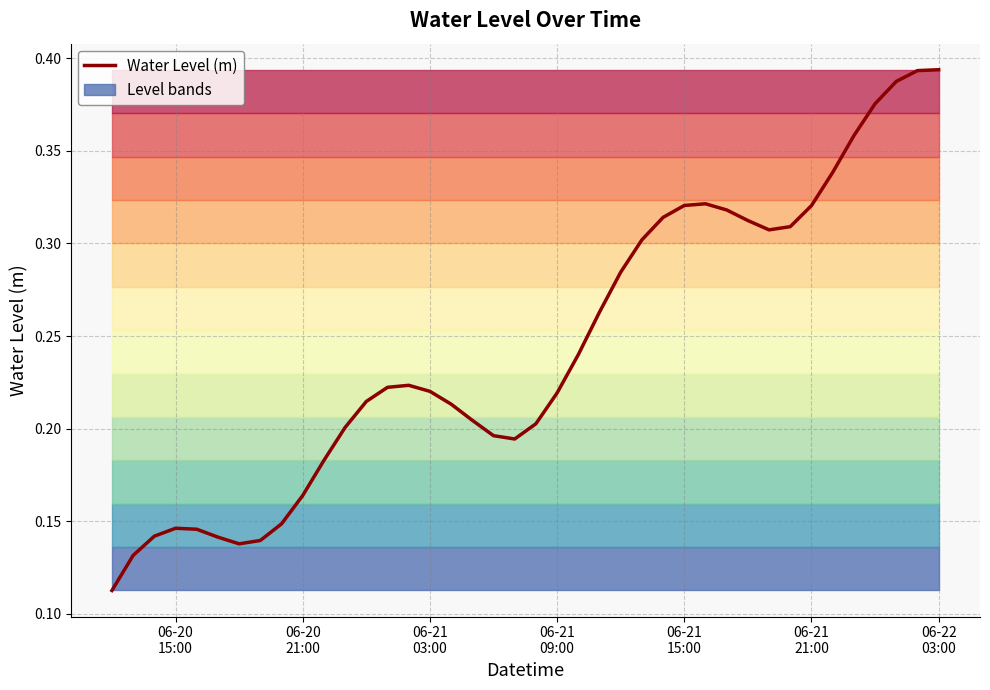

Reading left to right, list all the values displayed in this chart.

0.1	0.1	0.1	0.1	0.1	0.1	0.1	0.1	0.1	0.2	0.2	0.2	0.2	0.2	0.2	0.2	0.2	0.2	0.2	0.2	0.2	0.2	0.2	0.3	0.3	0.3	0.3	0.3	0.3	0.3	0.3	0.3	0.3	0.3	0.3	0.4	0.4	0.4	0.4	0.4